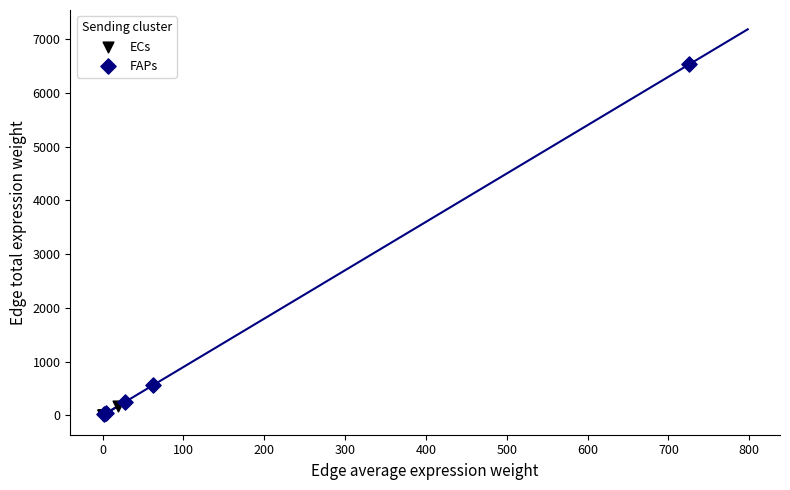

Which series contains the highest Y value?

FAPs